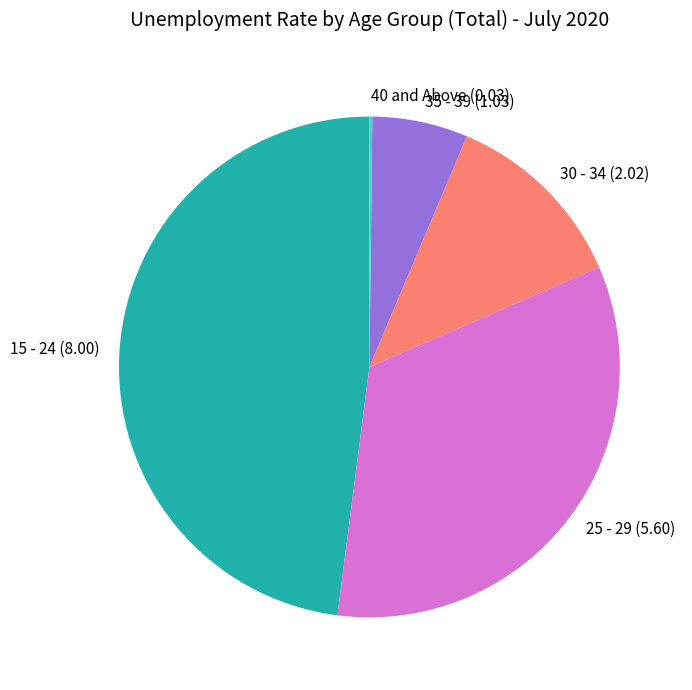

Is the sum of 30 - 34 and 15 - 24 greater than half?

Yes